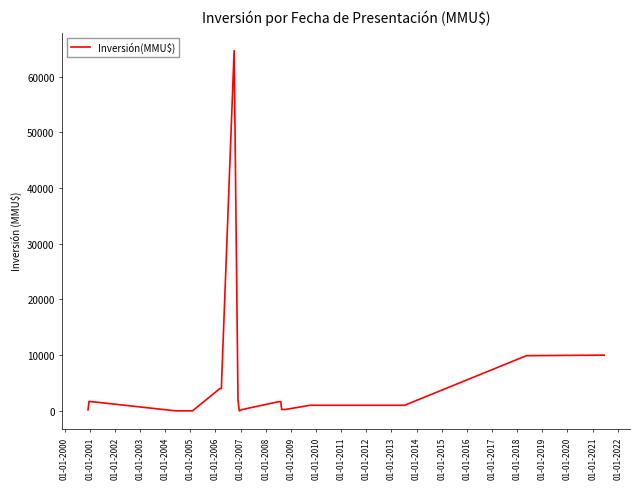

How many values are below 1650?

10